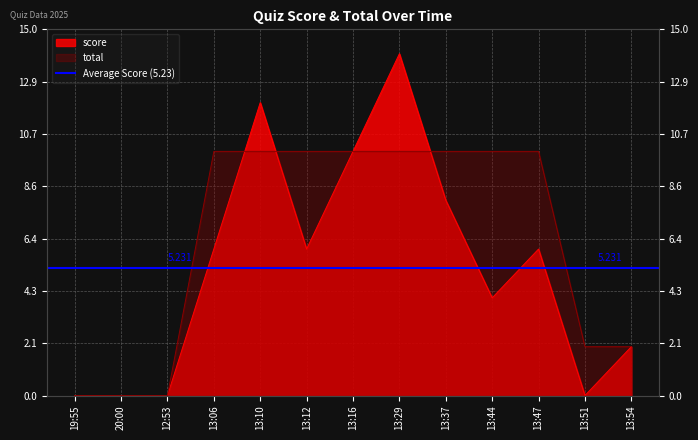

Reading right to left, extract all data points from this chart.

score: 2	0	6	4	8	14	10	6	12	6	0	0	0
total: 2	2	10	10	10	10	10	10	10	10	0	0	0